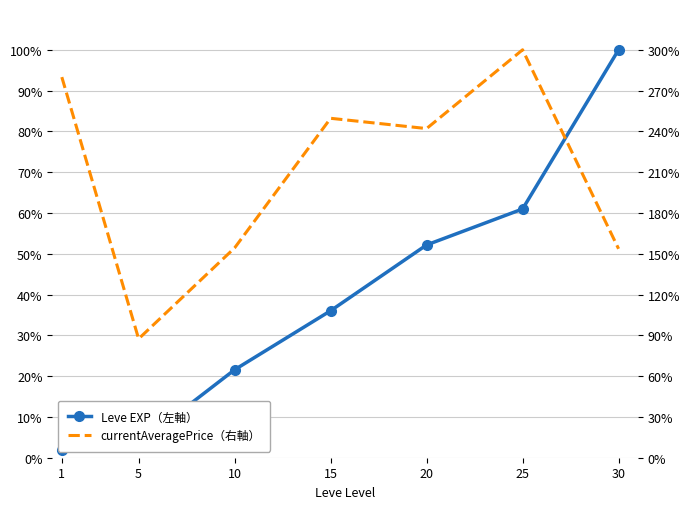

True or false: Leve EXP（左軸） has more than 2 points higher than both neighbors.

False